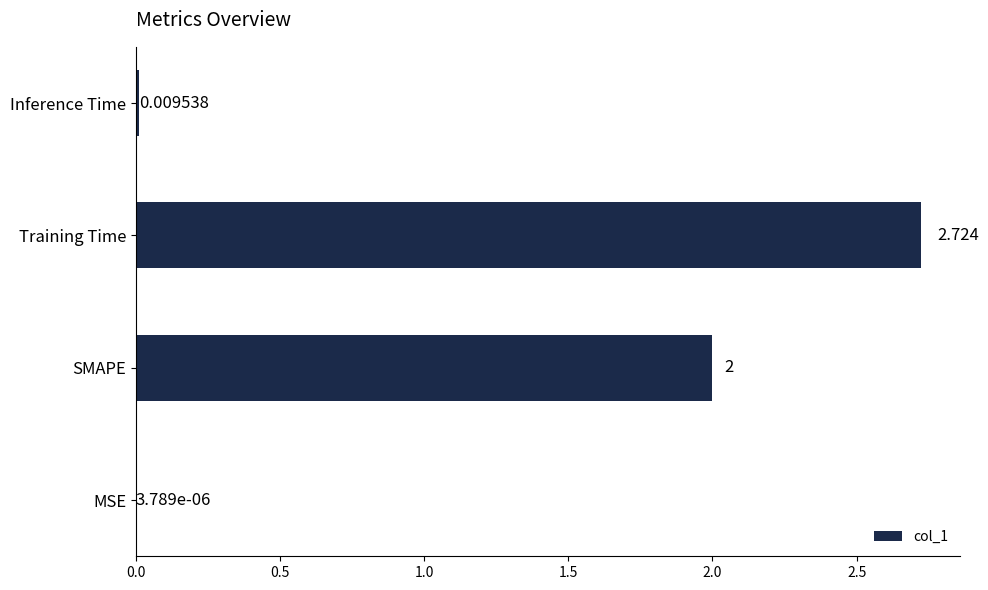

At which label is the value closest to 1?

Inference Time